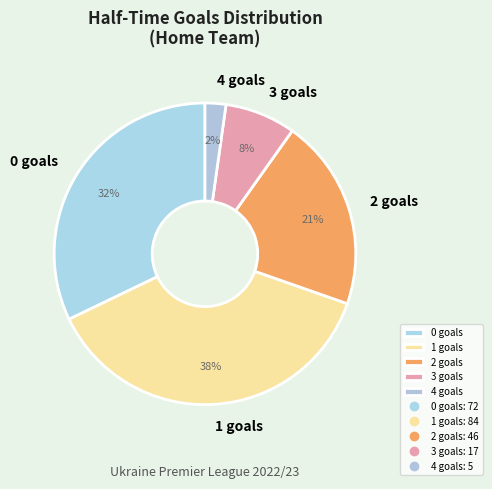

What percentage is the 3 slice, to the nearest percent?

8%